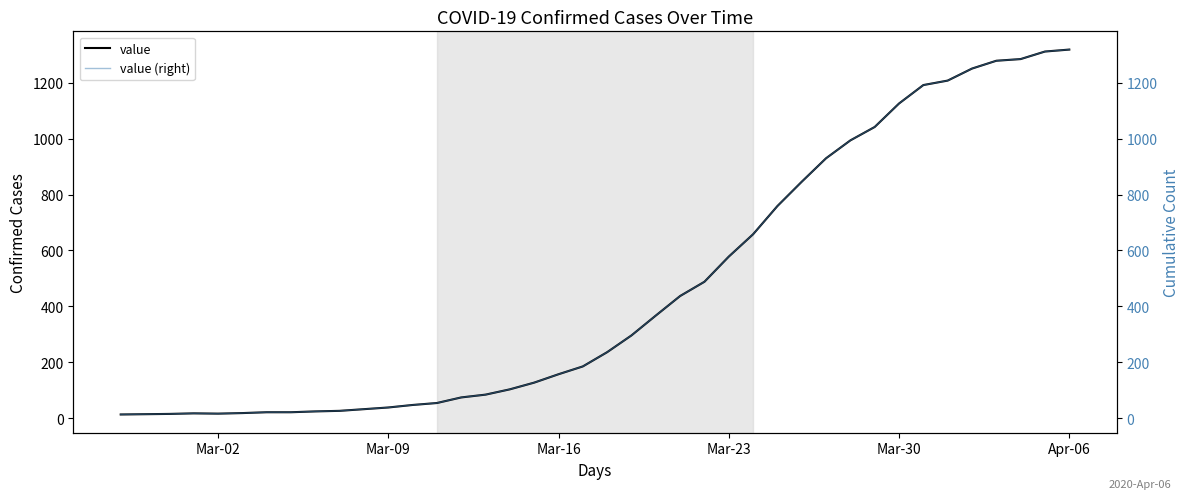

Reading left to right, extract all data points from this chart.

value: 13	14	15	17	16	18	21	21	24	26	32	38	47	54	74	84	103	127	157	185	236	296	367	437	488	578	658	759	846	930	994	1042	1126	1192	1208	1251	1279	1285	1312	1319
value (right): 13	14	15	17	16	18	21	21	24	26	32	38	47	54	74	84	103	127	157	185	236	296	367	437	488	578	658	759	846	930	994	1042	1126	1192	1208	1251	1279	1285	1312	1319